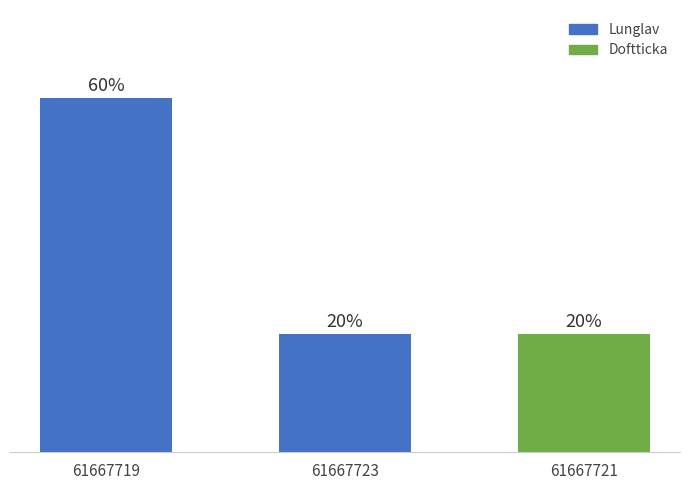

Reading left to right, transcribe all the data shown in this chart.

61667719=3	61667723=1	61667721=1